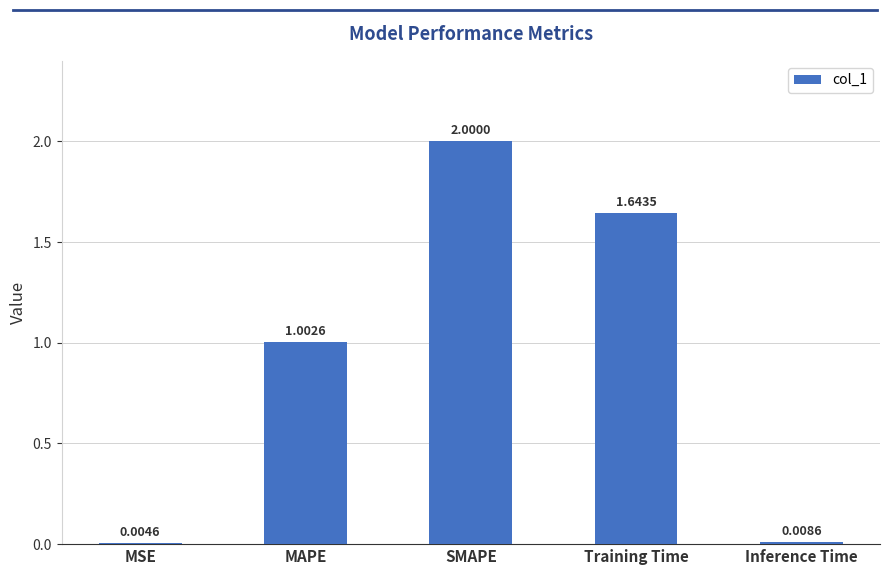

The chart shows a value of 2.8 at SMAPE. True or false?

False